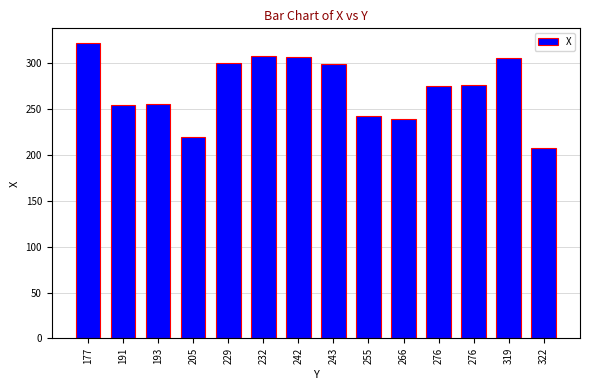

What is the smallest value displayed?

208